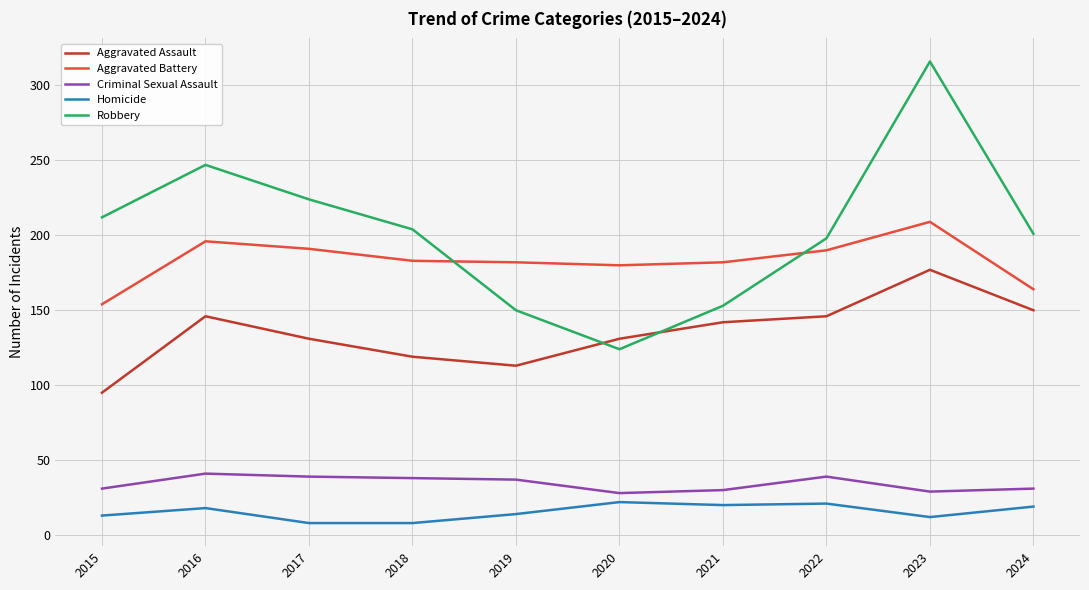

Does the chart display data point markers on the line(s)?

No